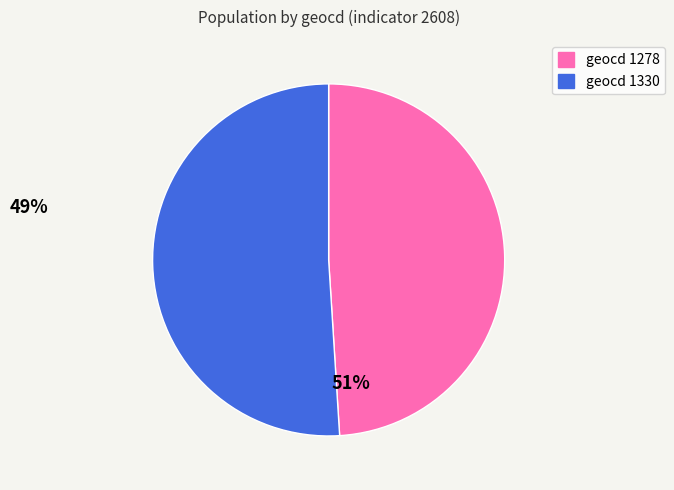

Is the sum of geocd 1278 and geocd 1330 greater than half?

Yes